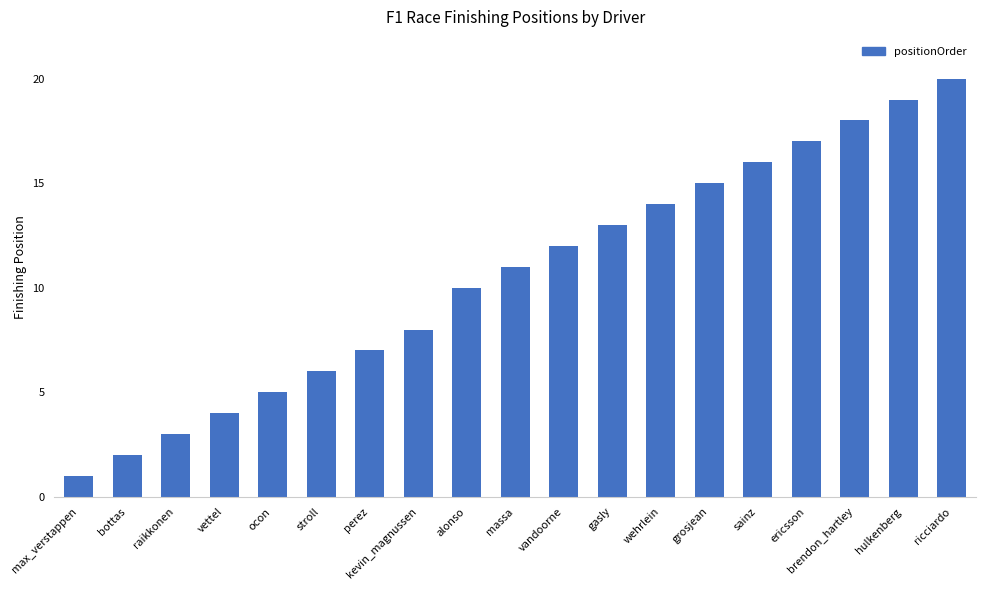

True or false: the data shows 9 at stroll.

False